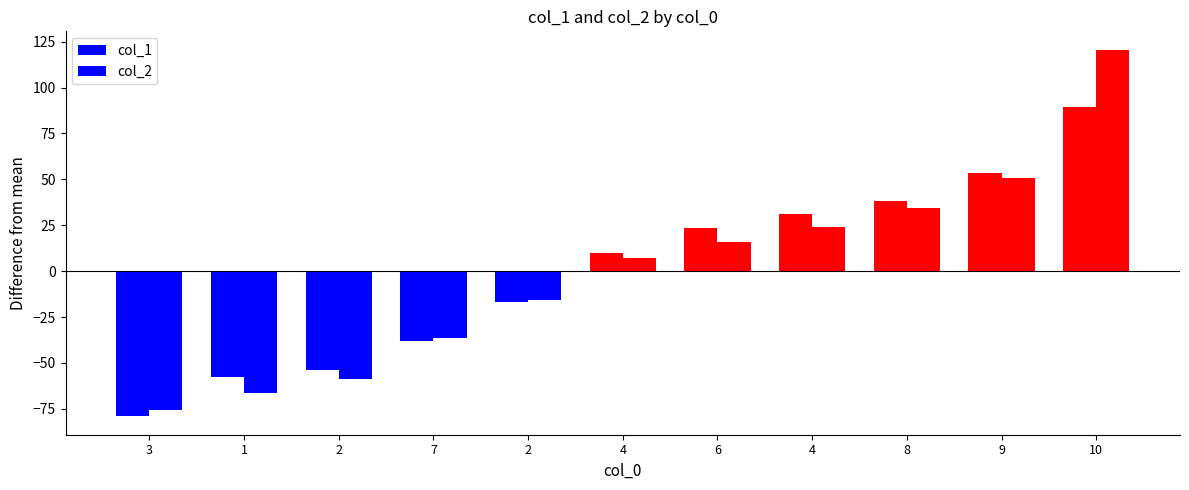

What is the difference between the col_1 values at 3 and 4?

110.5